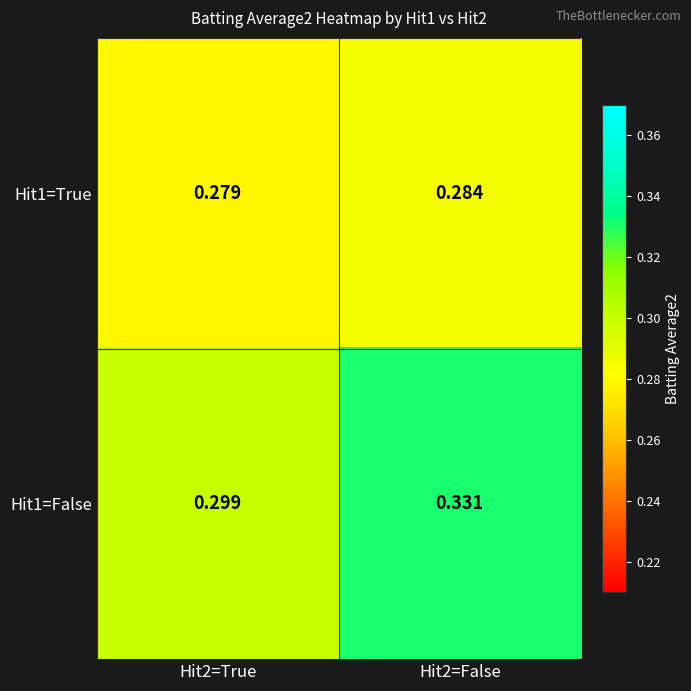

Which series has the largest range (max minus min)?

Hit1=False